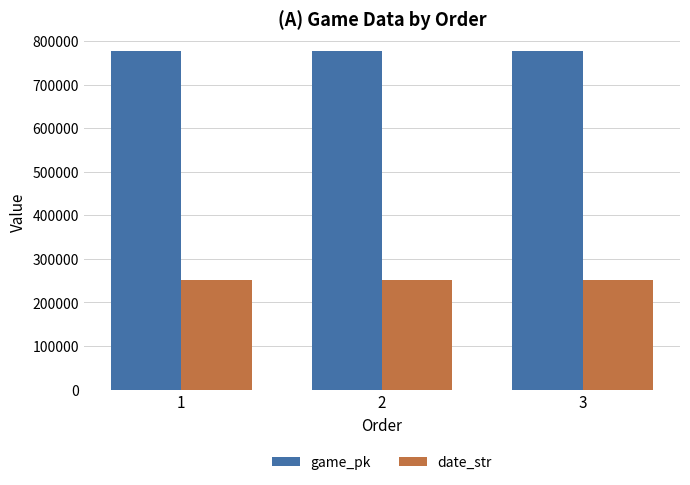

How many data points in date_str are less than 250509?

1